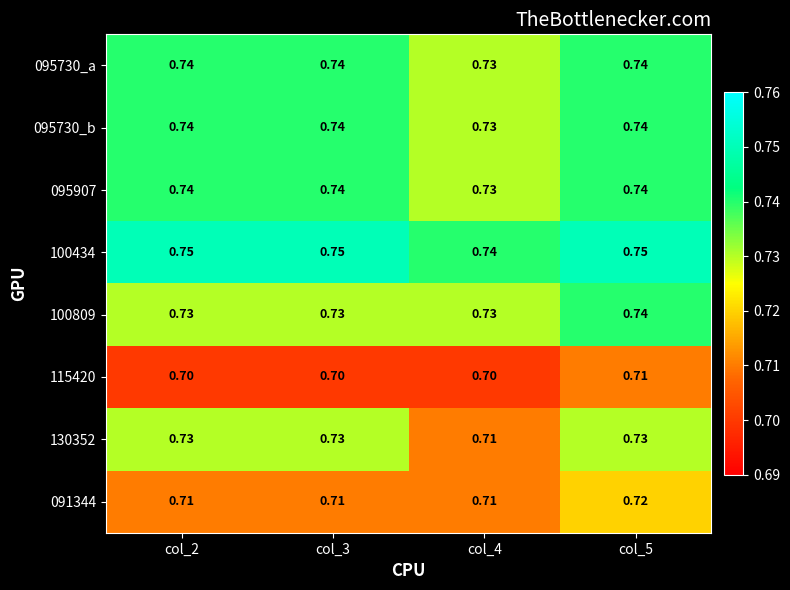

Is the value of 100434 at col_2 greater than the value of 095907 at col_4?

Yes